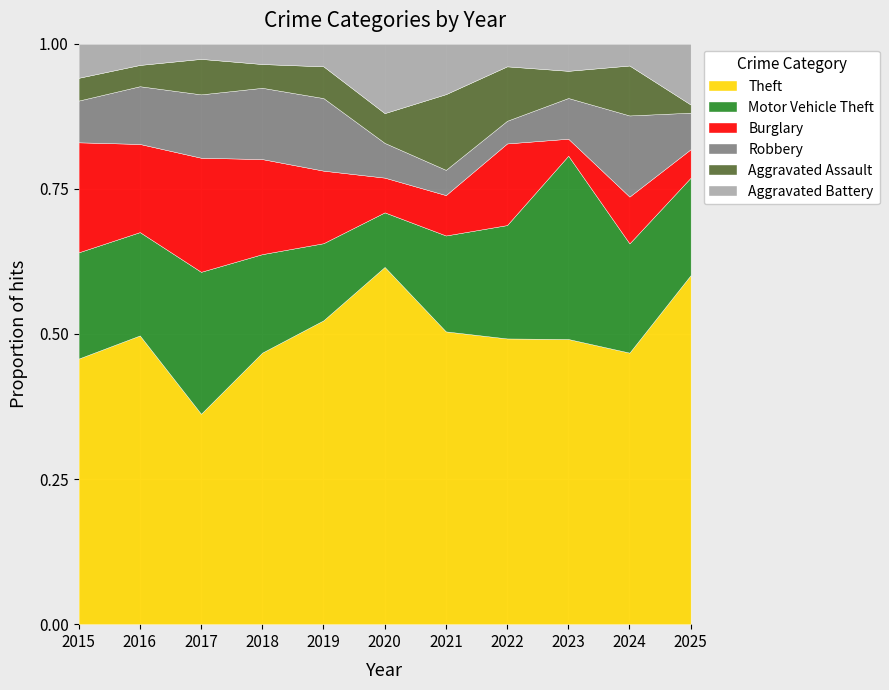

Which series has the largest total across all categories?

Theft